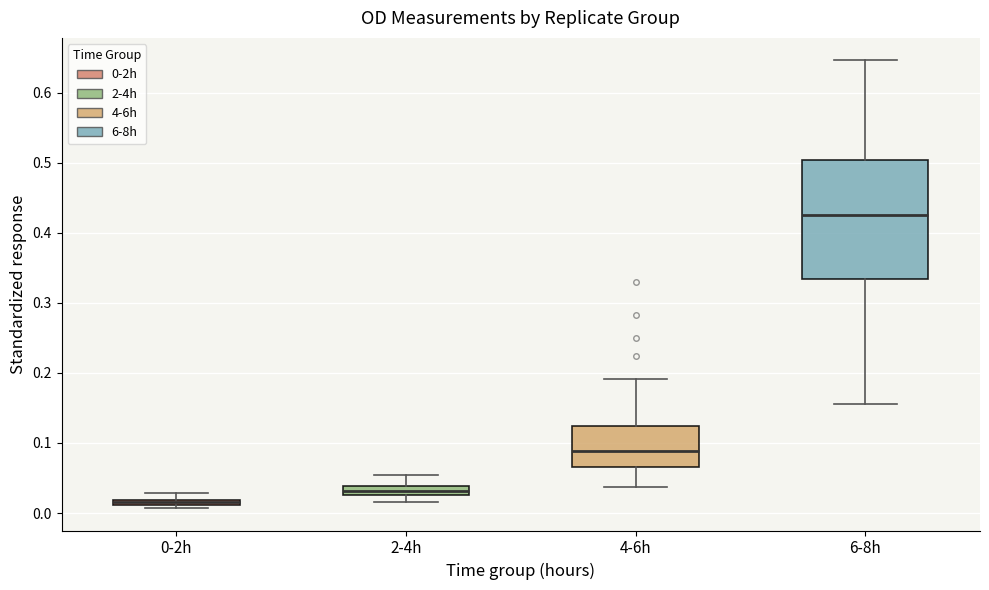

Which box is the tallest, from its lower edge to its upper edge?

6-8h